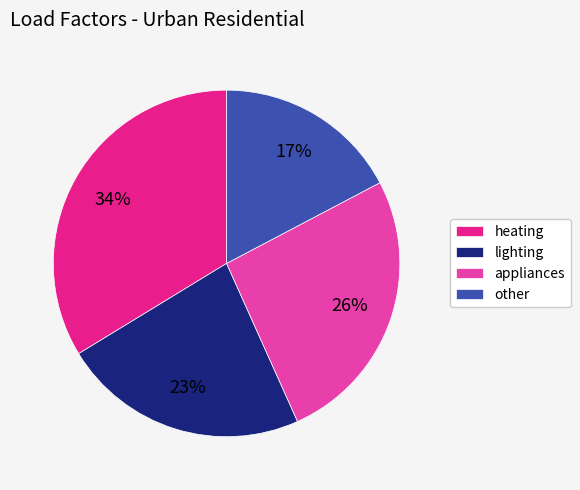

True or false: other accounts for 22% of the total.

False